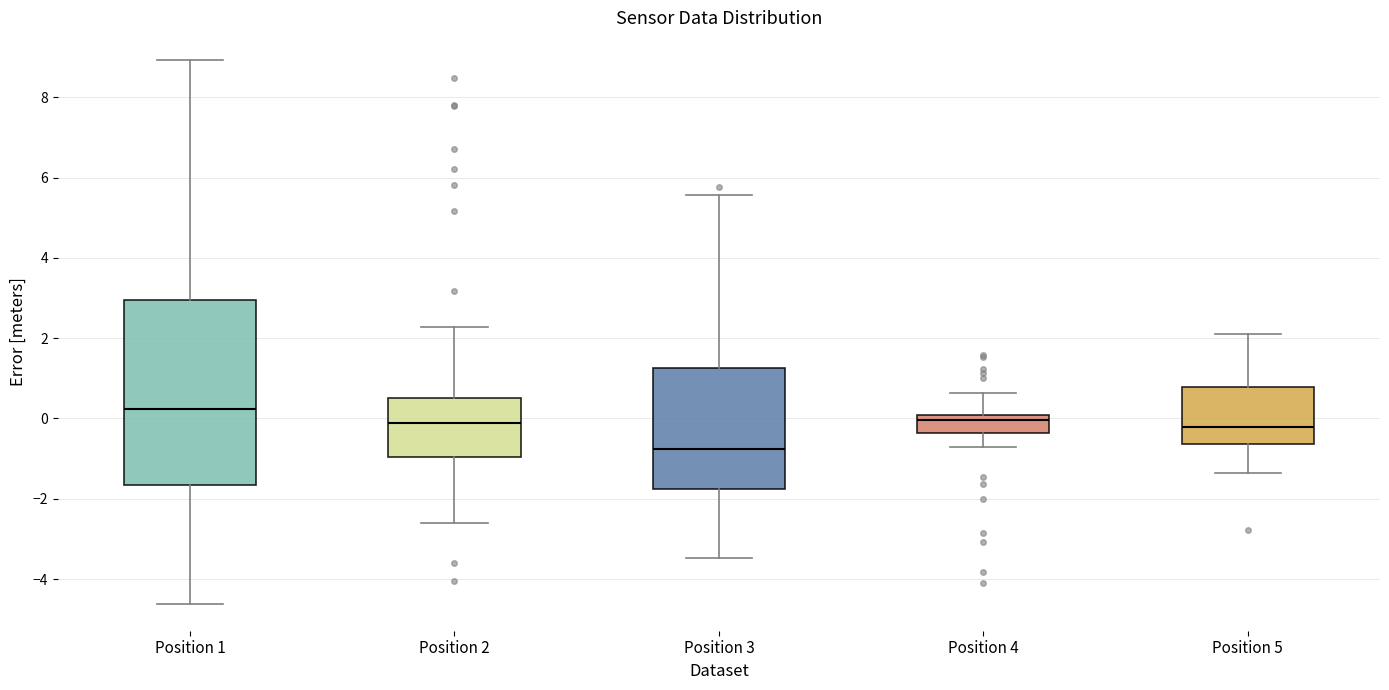

Reading left to right, read every box against the y-axis: the position of its median line, the range the box covers, and the ends of its whiskers. The values are not printed on the chart, so give them approximately, as read against the axis.

Position 1: median 0.2, box -1.6 to 3.0, whiskers -4.6 to 9.0
Position 2: median -0.2, box -1.0 to 0.6, whiskers -2.6 to 2.2
Position 3: median -0.8, box -1.8 to 1.2, whiskers -3.4 to 5.6
Position 4: median 0.0 (just below the box's upper edge), box -0.4 to 0.0, whiskers -0.8 to 0.6
Position 5: median -0.2, box -0.6 to 0.8, whiskers -1.4 to 2.2